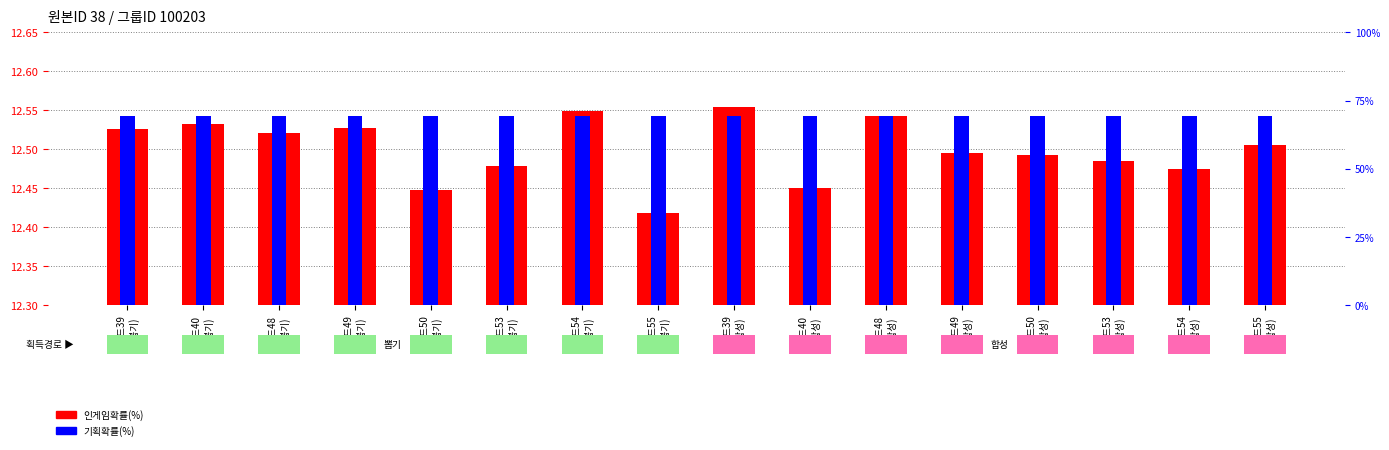

What is the total value across all series at 카드53
(합성)?

16.7